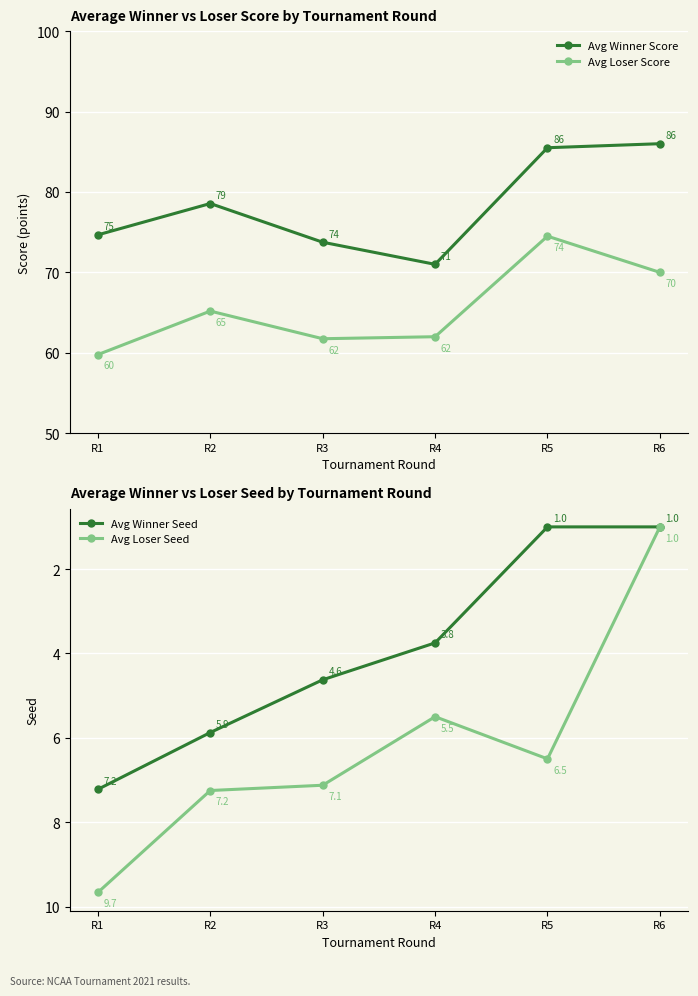

Which category has the highest value across all series?

R6